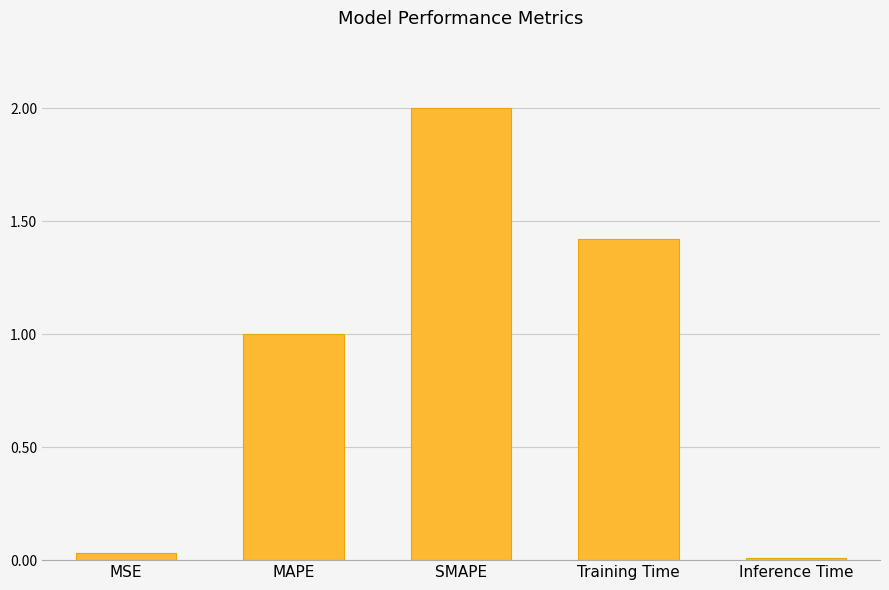

What is the label of the 2nd bar from the left?

MAPE